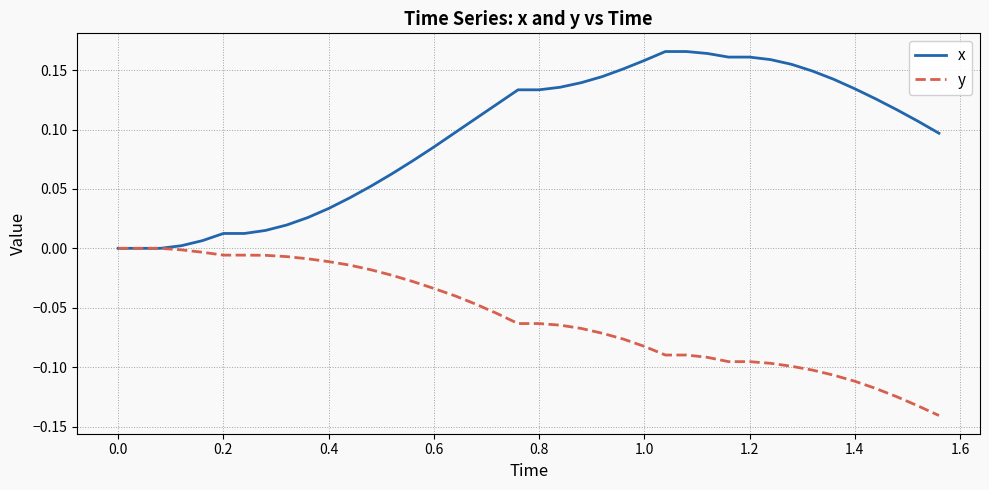

Which series has the largest total across all categories?

x